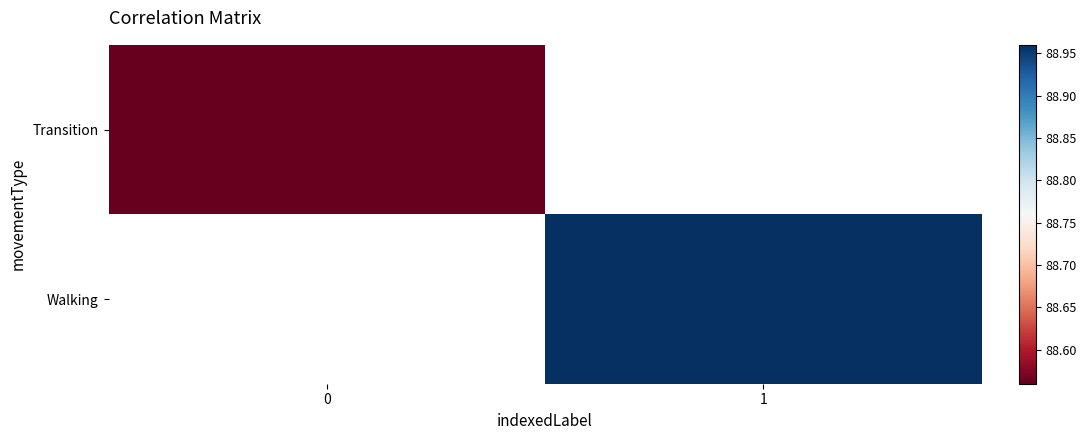

At which category does the chart reach its peak across all series?

1